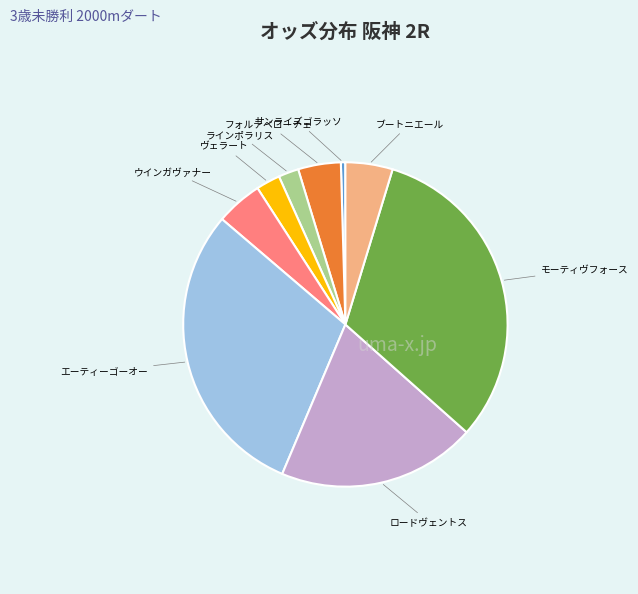

Does any single category account for the majority?

No